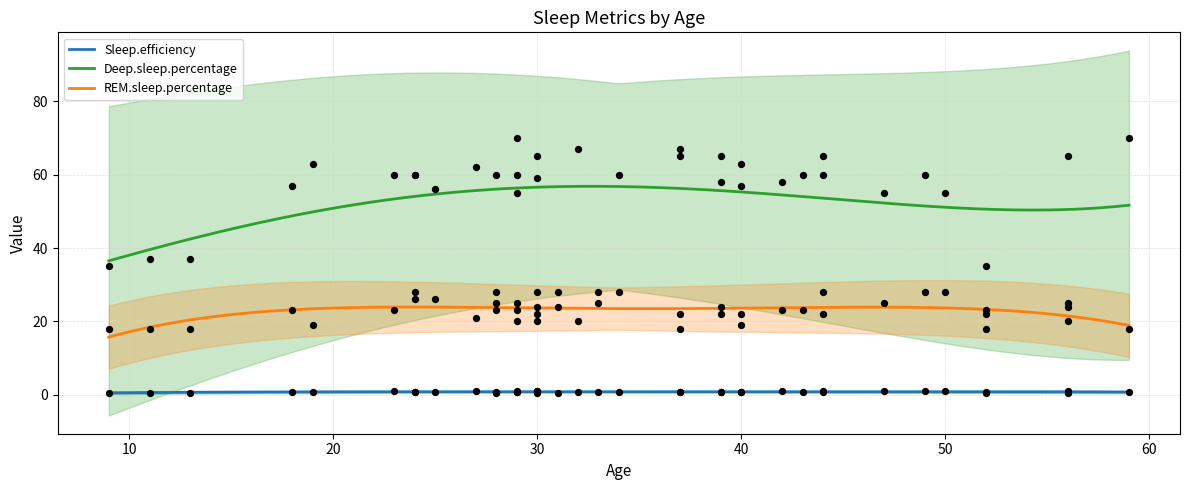

True or false: REM.sleep.percentage and Sleep.efficiency cross at least once.

False